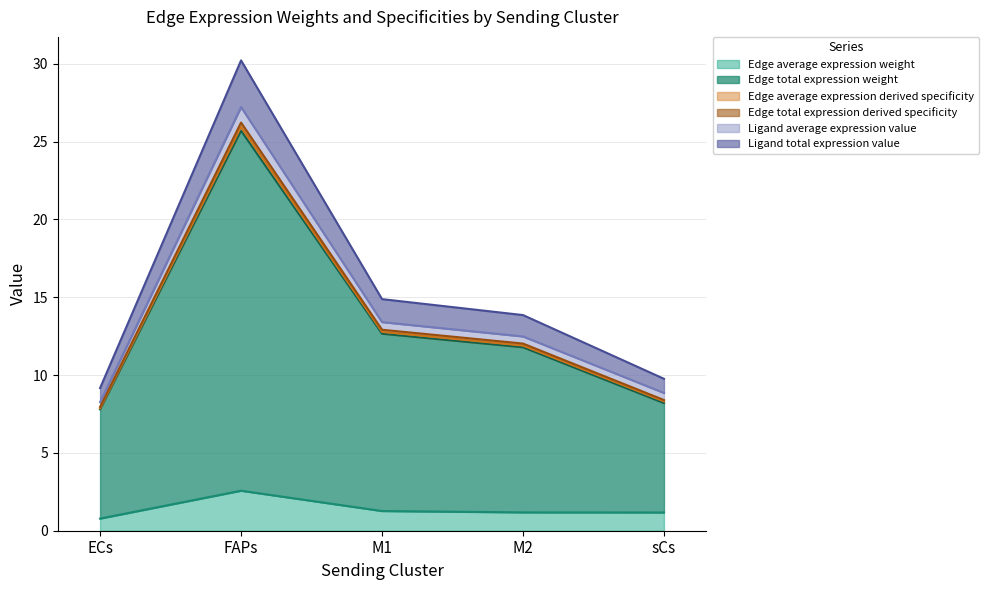

The Edge average expression weight series shows 0.8 at ECs. True or false?

True